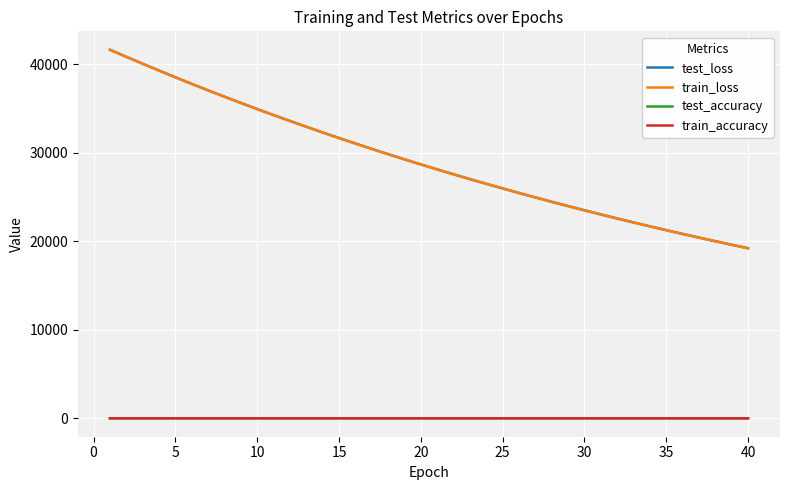

How many lines are shown in the chart?

4